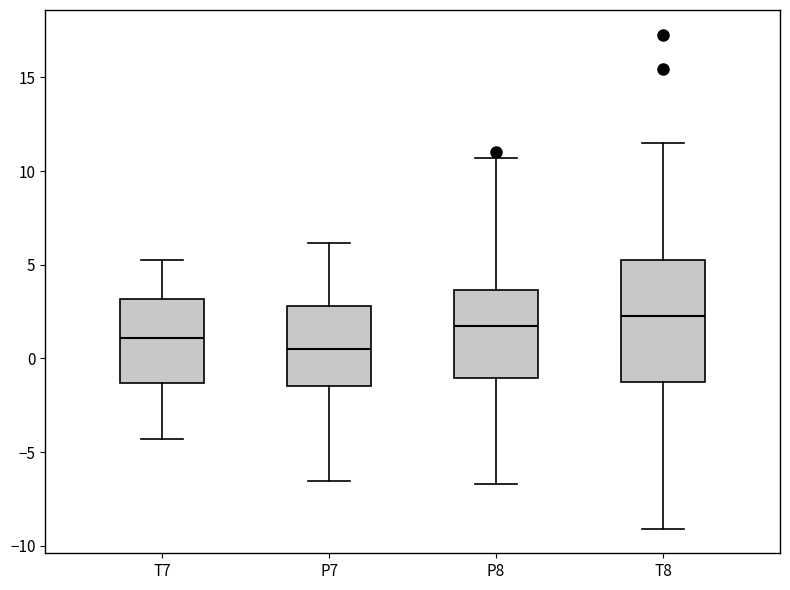

Which box's median line is the highest?

T8